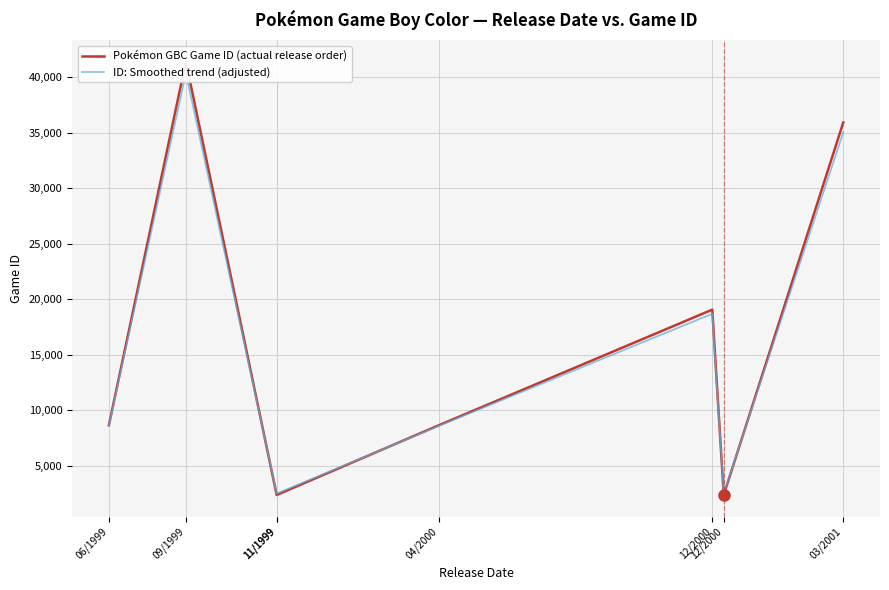

Reading right to left, what are all the values shown in this chart?

Pokémon GBC Game ID (actual release order): 35939	2362	19067	8640	2360	2361	41422	8639
ID: Smoothed trend (adjusted): 35060	2491	18694	8580	2489	2490	40379	8579